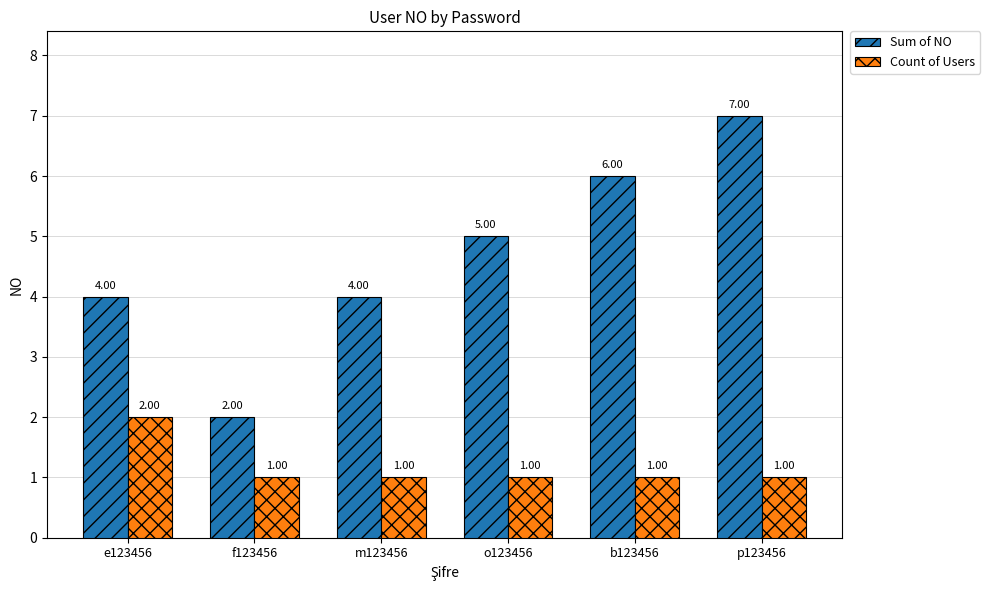

Rank the series by their average value, from highest to lowest.

Sum of NO, Count of Users